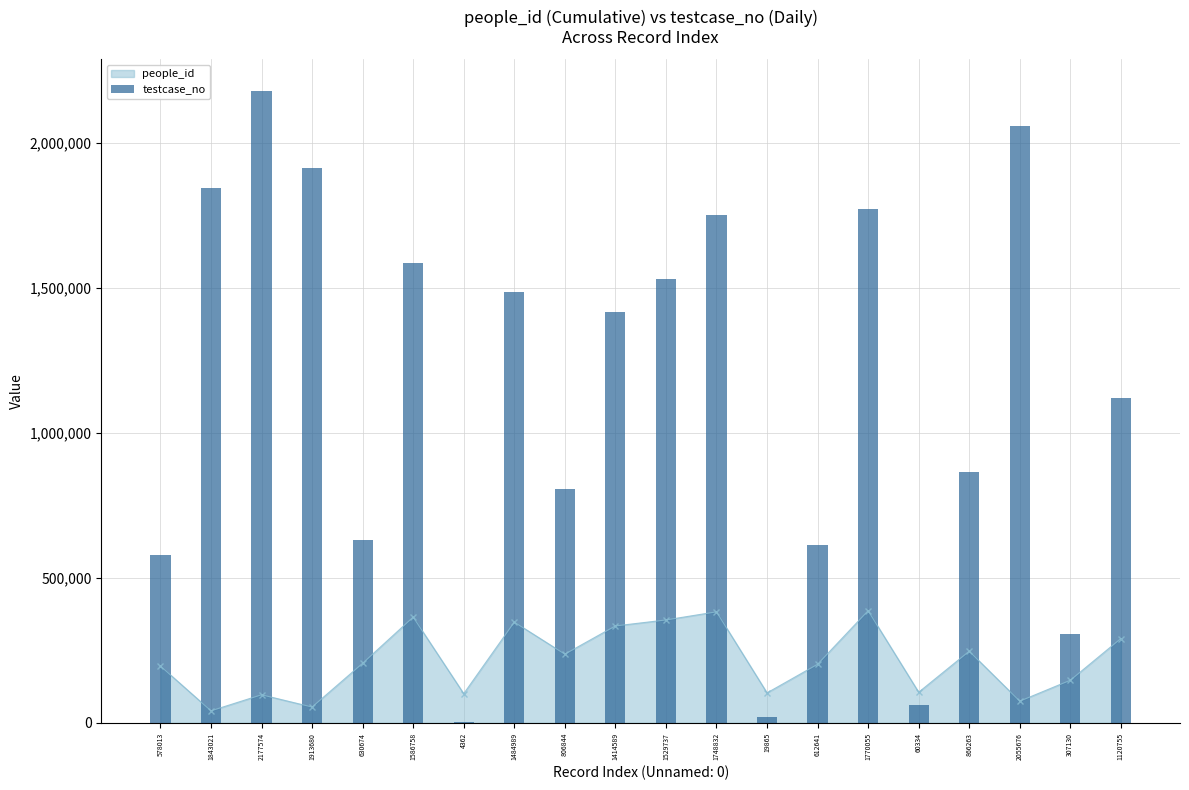

Reading left to right, extract all data points from this chart.

578013=578014	1843021=1843022	2177574=2177575	1913680=1913681	630674=630675	1586758=1586759	4362=4363	1484989=1484990	806844=806845	1414589=1414590	1529737=1529738	1748832=1748833	19865=19866	612641=612642	1770055=1770056	60334=60335	866263=866264	2055676=2055677	307130=307131	1120755=1120756